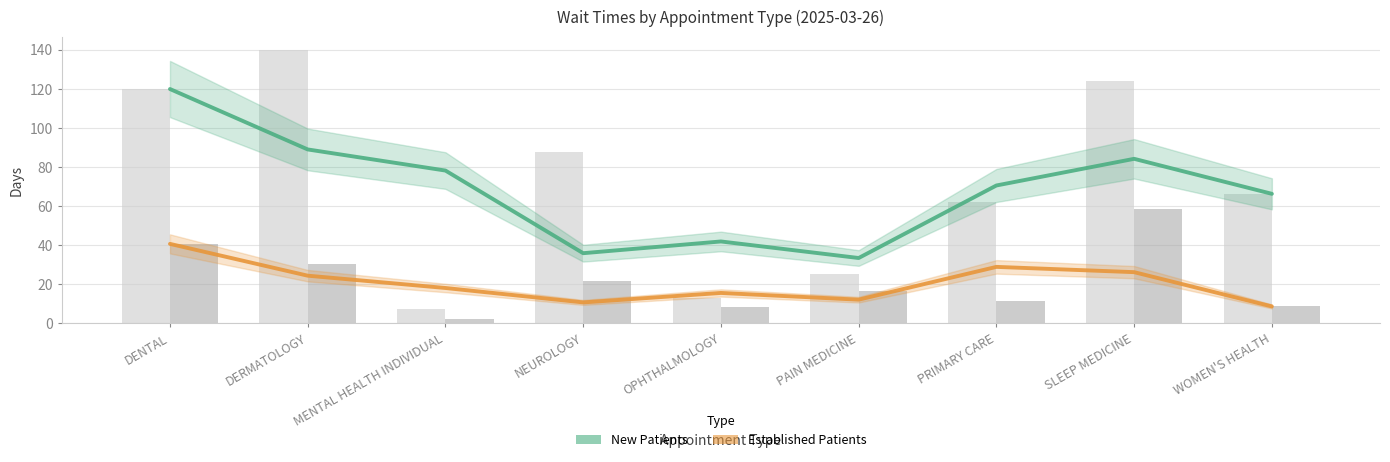

At DERMATOLOGY, list the series in order from smallest to largest.

EstablishedPatients, NewPatients